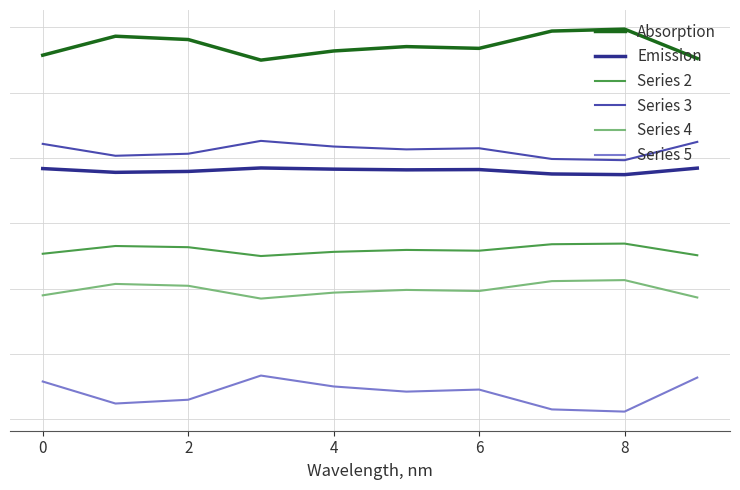

Does the chart have visible grid lines?

Yes